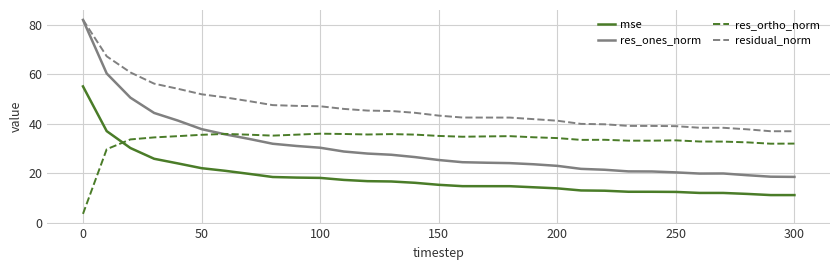

Which series has the largest total across all categories?

residual_norm